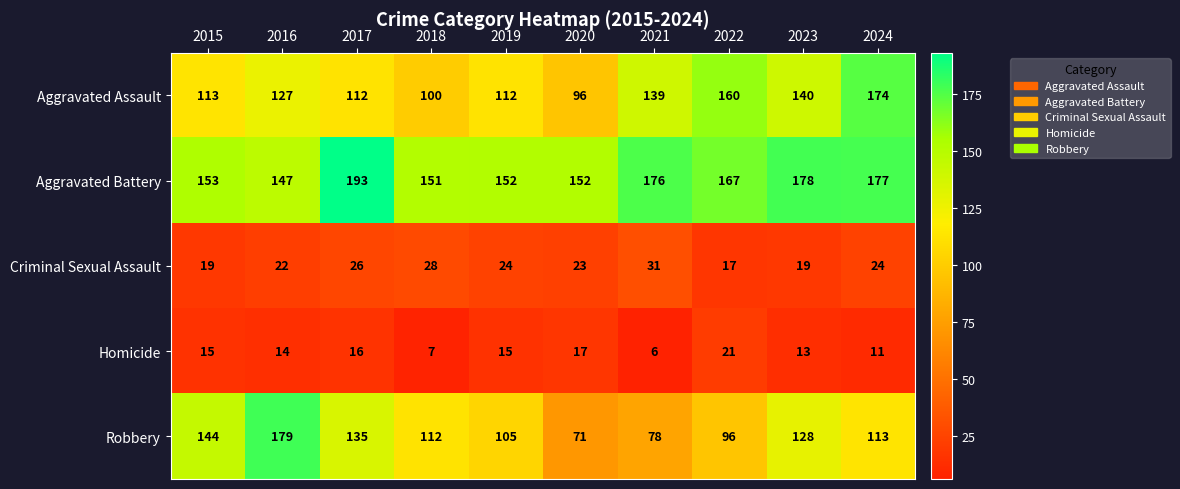

Between 2021 and 2022, which series saw the biggest shift?

Aggravated Assault